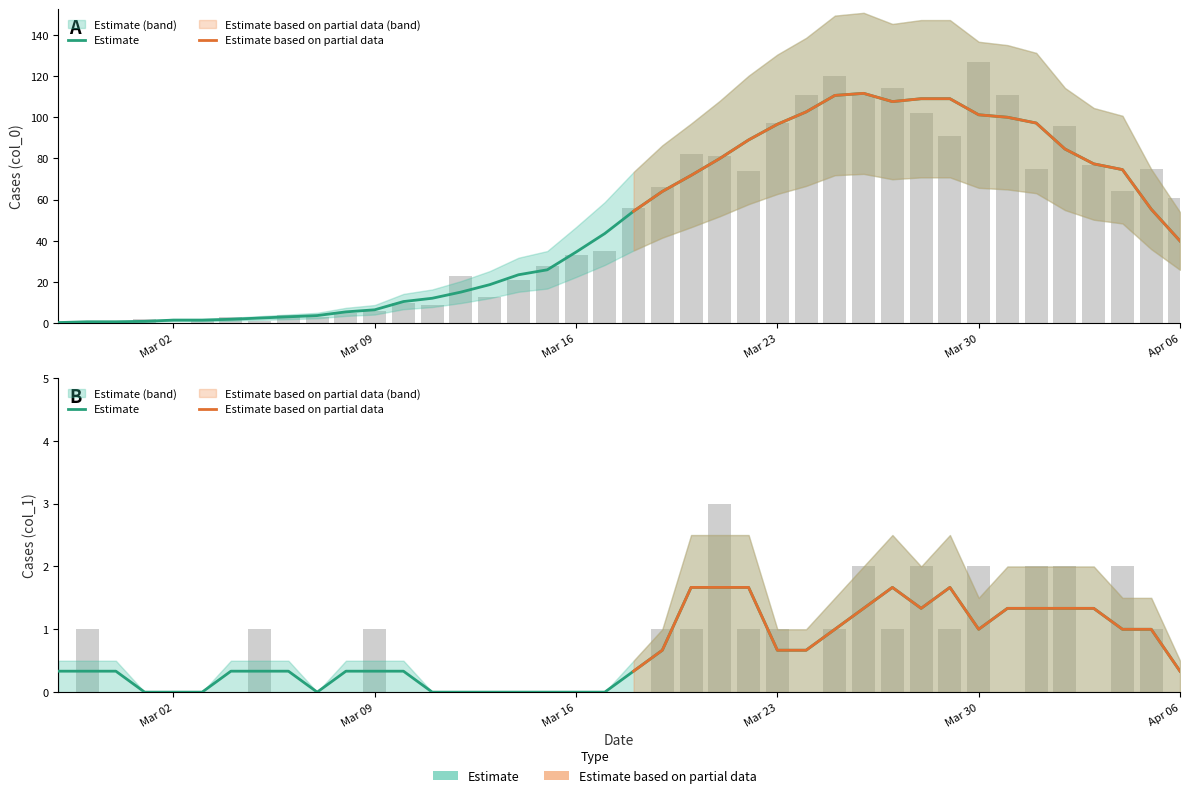

Which series has the largest total across all categories?

col_0